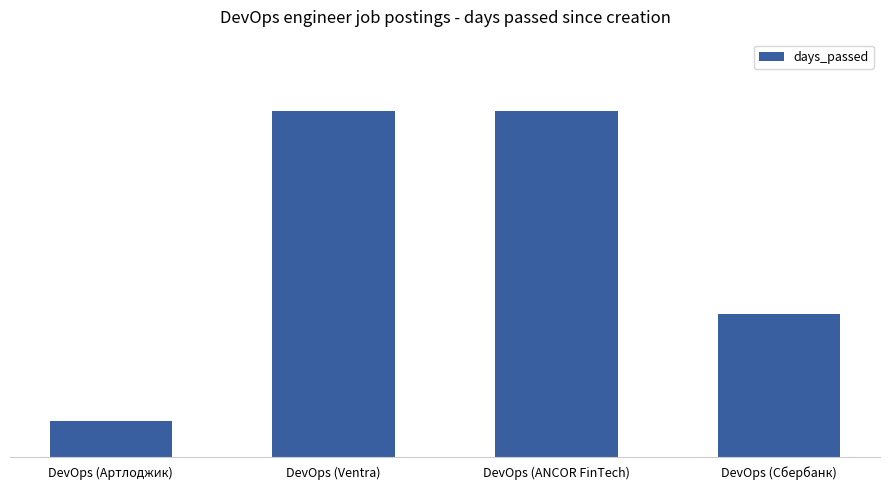

Does the chart contain any negative values?

No